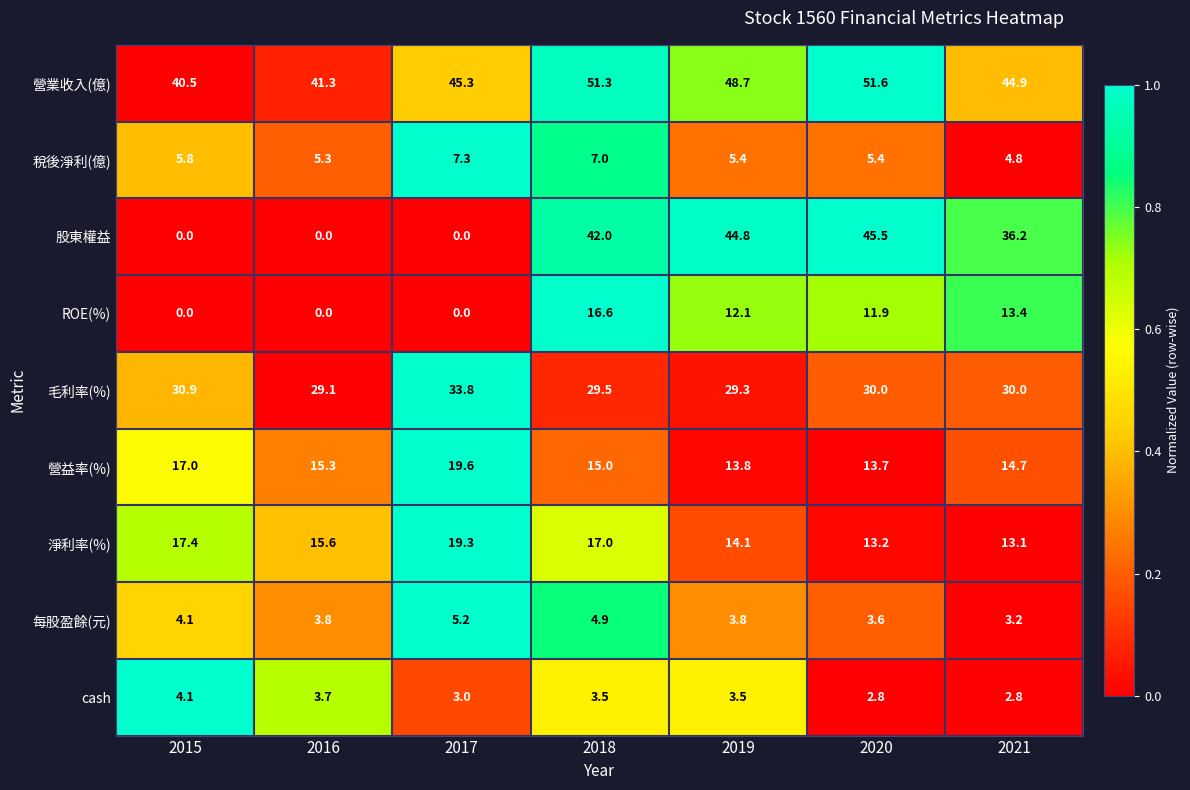

Rank the series at 2018 from lowest to highest value.

cash, 每股盈餘(元), 稅後淨利(億), 營益率(%), ROE(%), 淨利率(%), 毛利率(%), 股東權益, 營業收入(億)